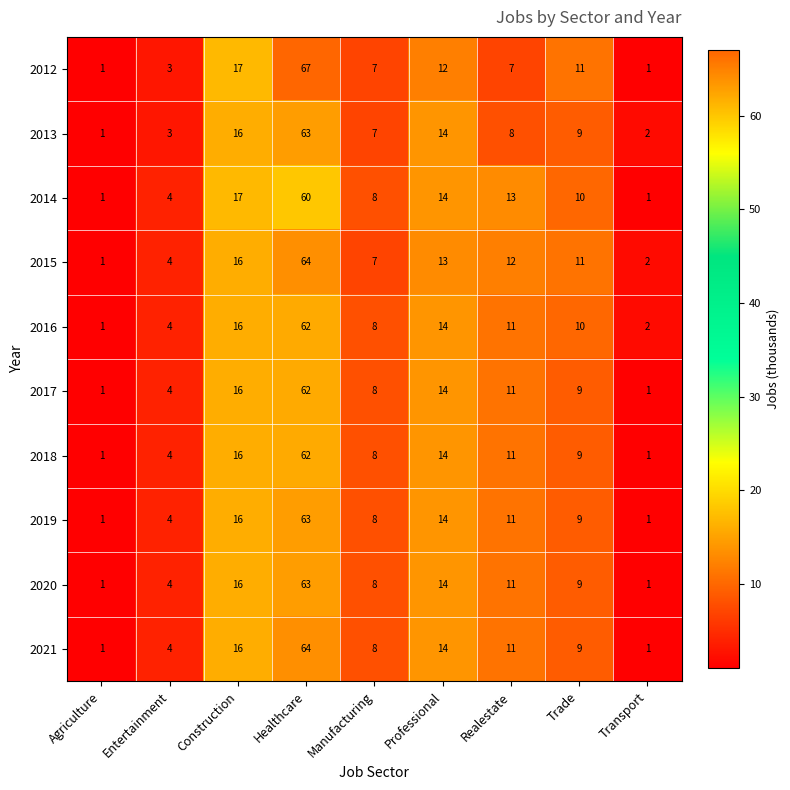

Where is 2012 nearest to the value 34?

Construction